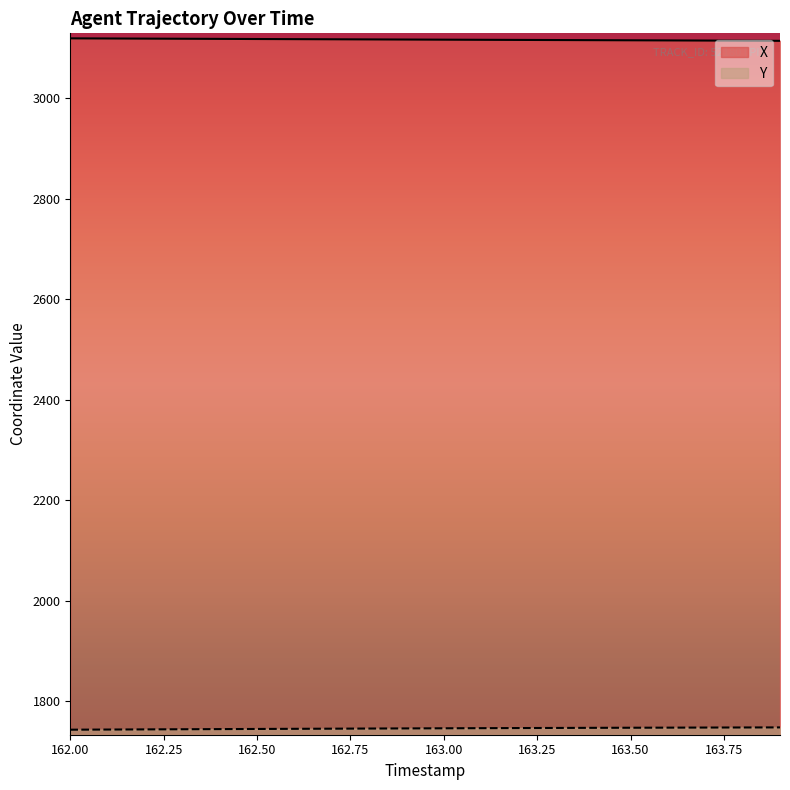

The X series shows 3116.4 at 162.9. True or false?

True